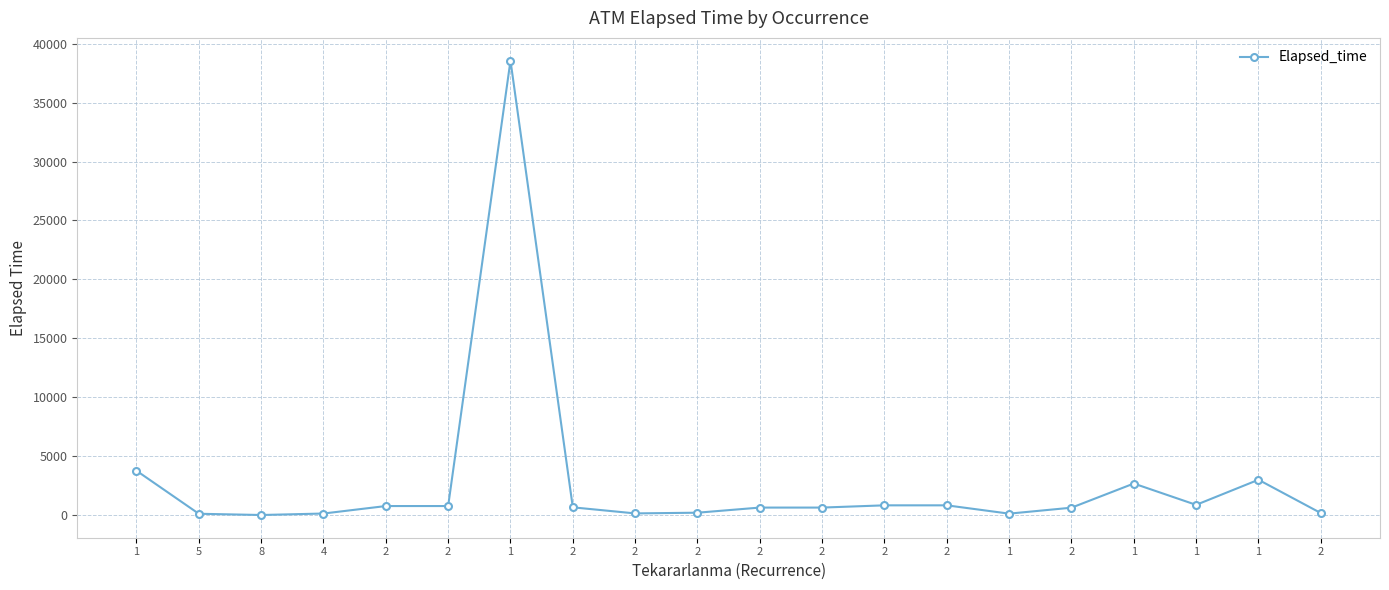

How many categories are shown in the chart?

20